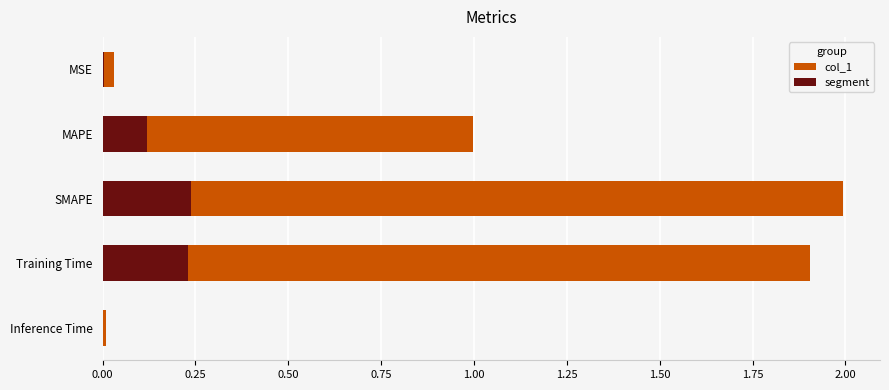

Which has a higher value, MAPE or SMAPE?

SMAPE